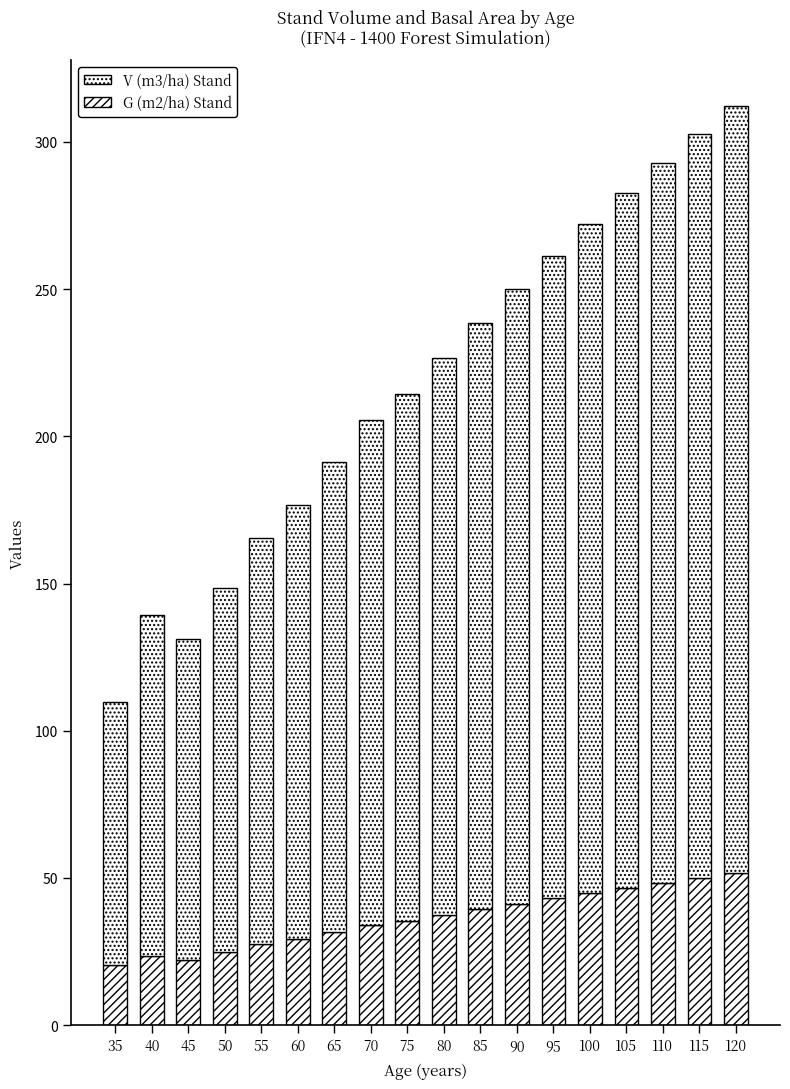

Does the chart contain stacked bars?

Yes